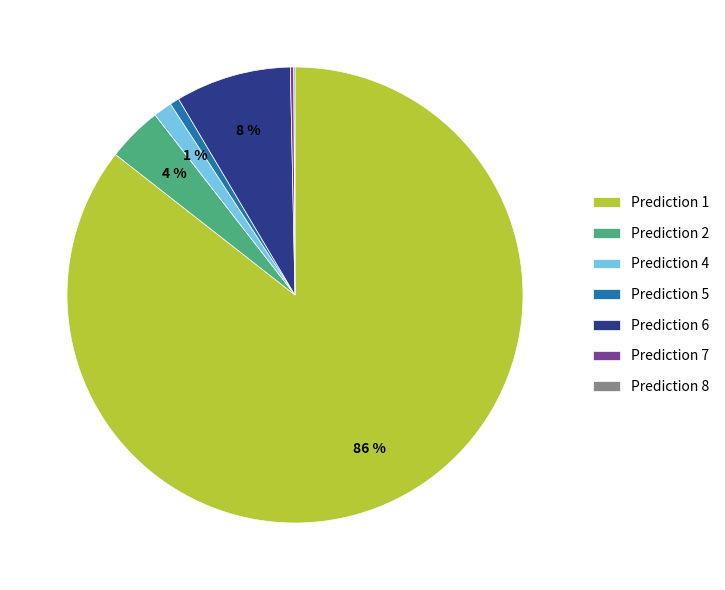

True or false: Prediction 5 accounts for 11% of the total.

False